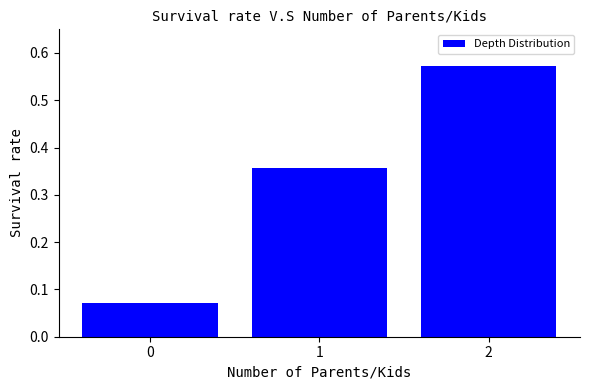

How many values are between 0 and 1?

3